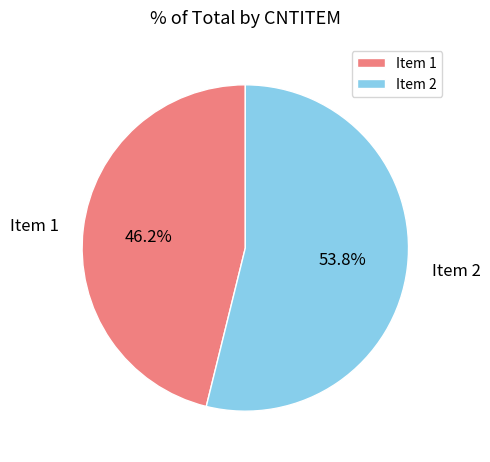

Count the number of slices in the pie.

2